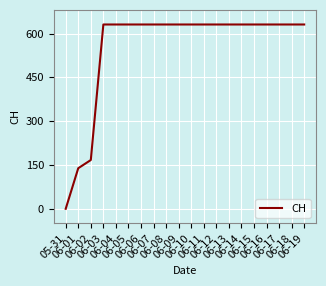

What is the change in value from 05-31 to 06-07?

+631